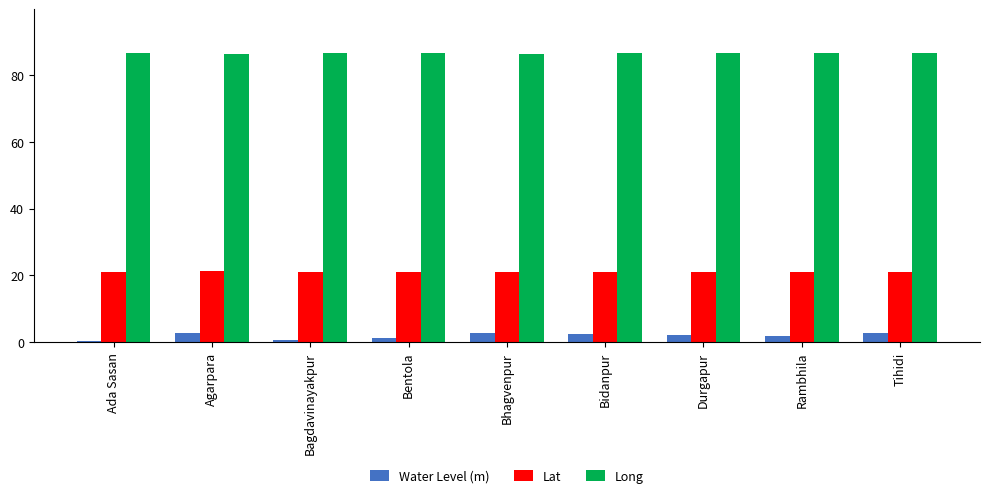

What is the spread (max minus min) of values at Agarpara?

83.7